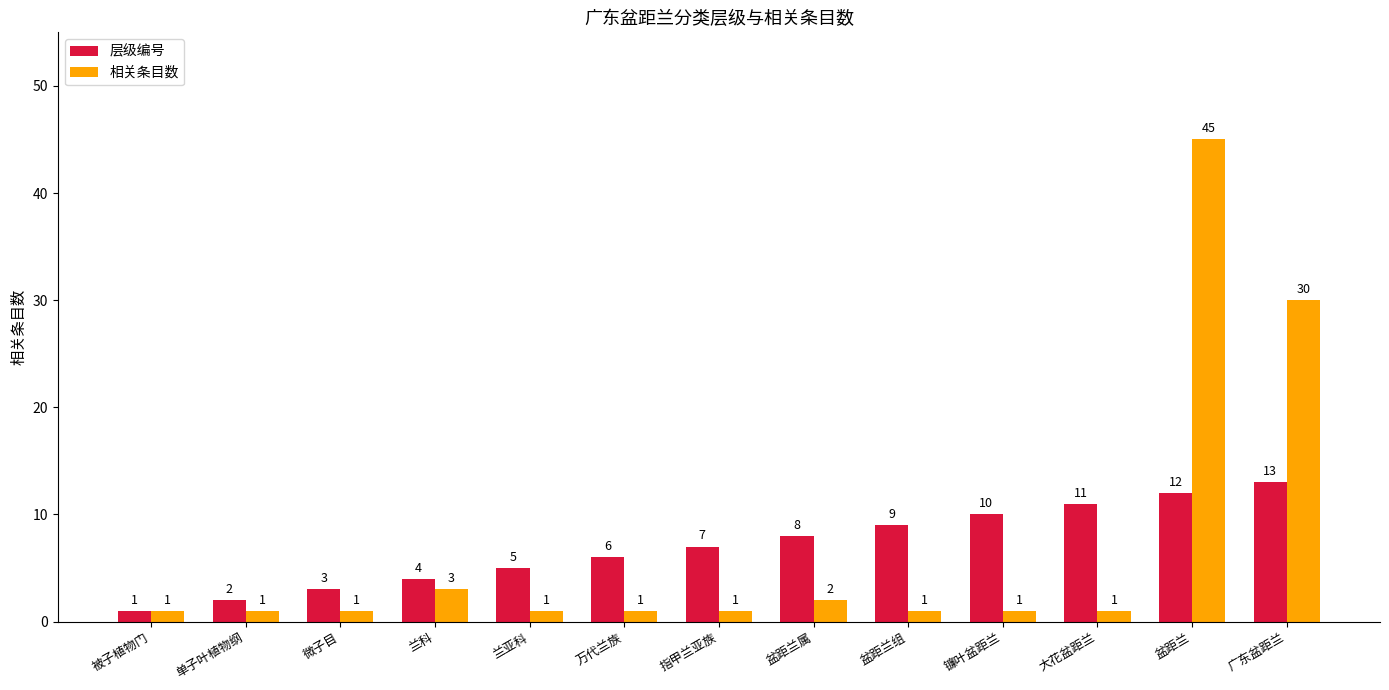

What is the spread (max minus min) of values at 兰亚科?

4